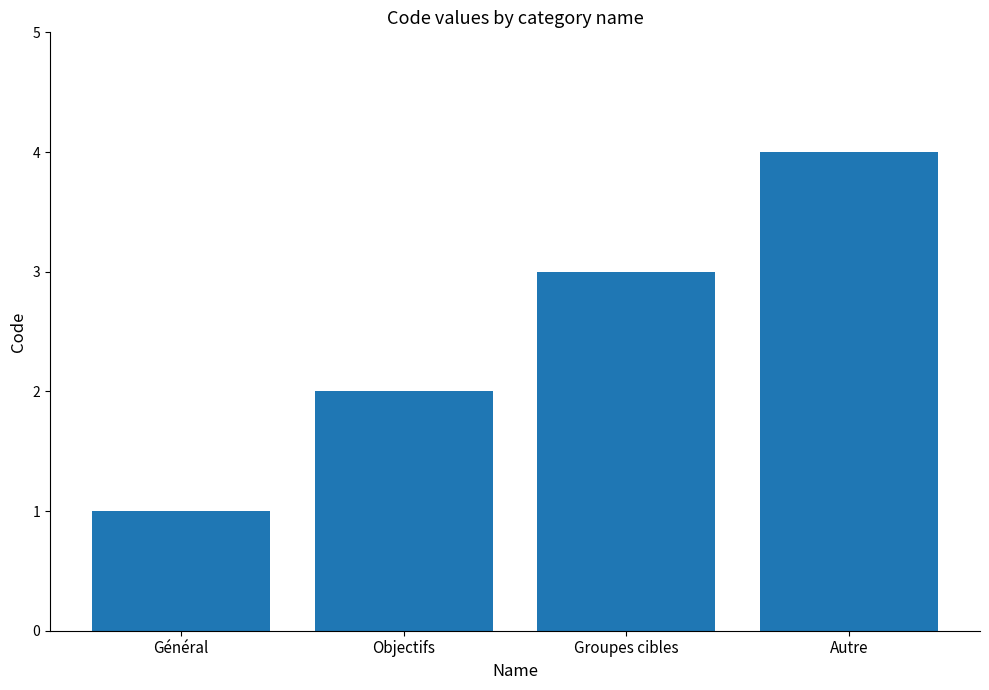

Is it true that the value at Groupes cibles is 3?

True